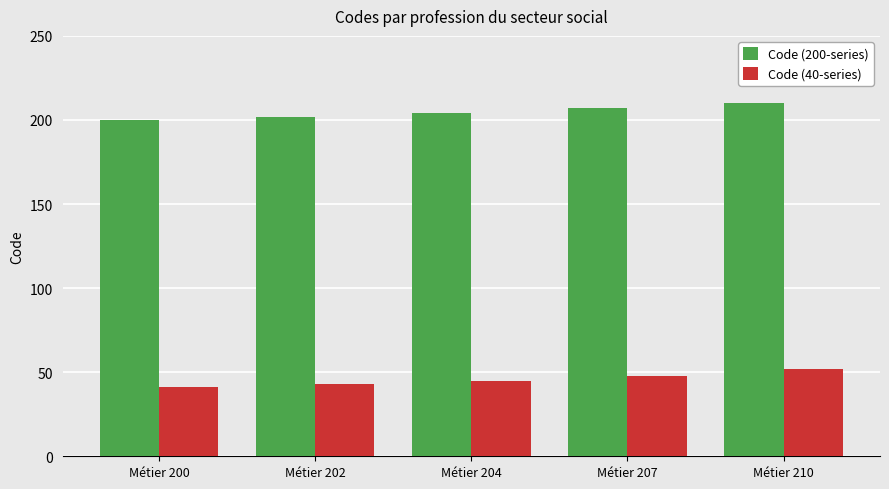

Which series has the largest total across all categories?

Code (200-series)